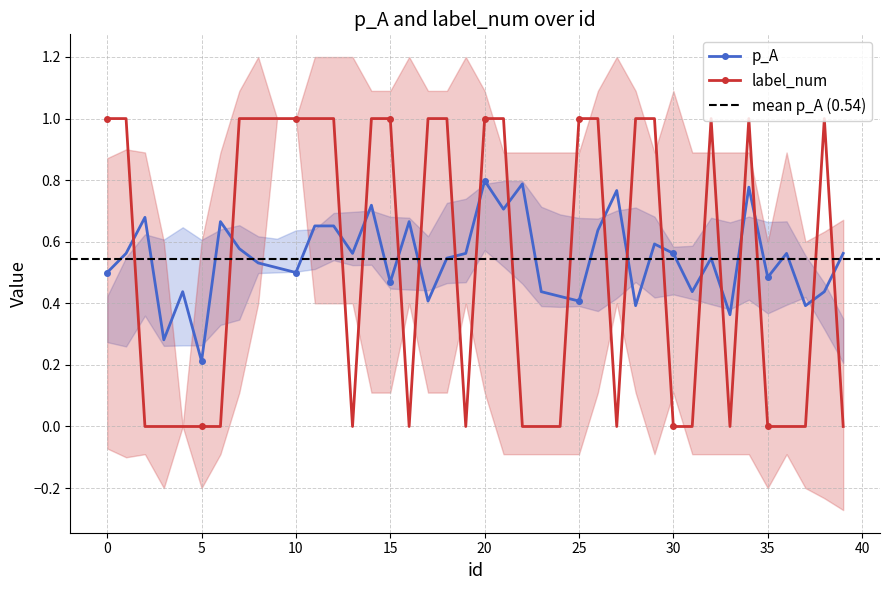

List the labels in order of p_A value, largest first.

20, 22, 34, 27, 14, 21, 2, 6, 16, 11, 12, 26, 29, 7, 1, 13, 19, 30, 36, 39, 18, 32, 8, 9, 0, 10, 35, 15, 4, 23, 31, 38, 24, 17, 25, 28, 37, 33, 3, 5